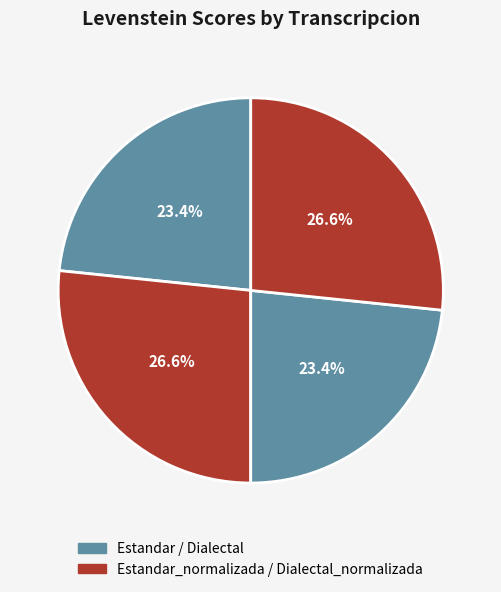

Rank the categories by value from lowest to highest.

Estandar, Dialectal, Estandar_normalizada, Dialectal_normalizada